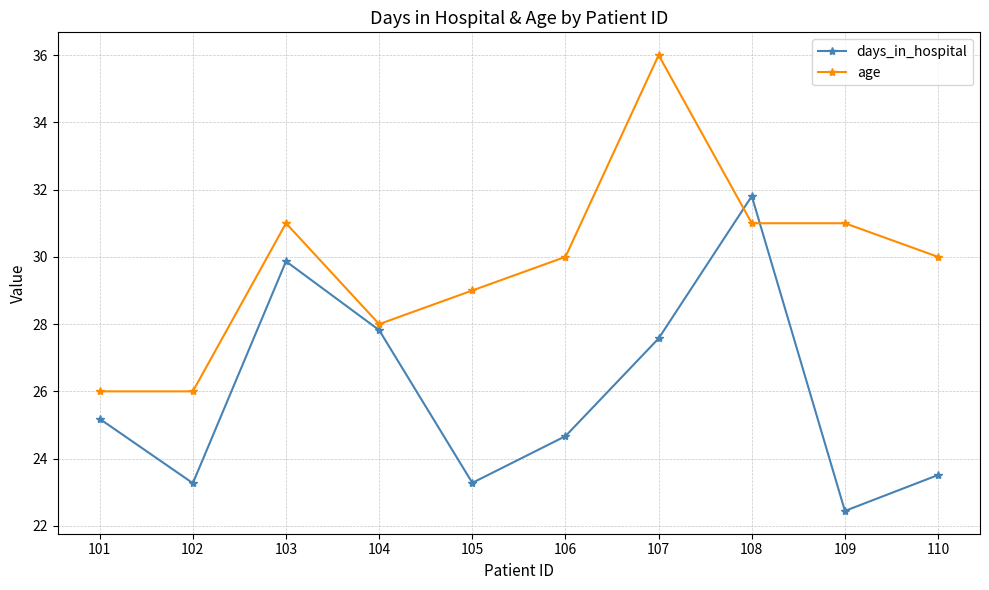

After their last crossing, which series has the higher values: days_in_hospital or age?

age